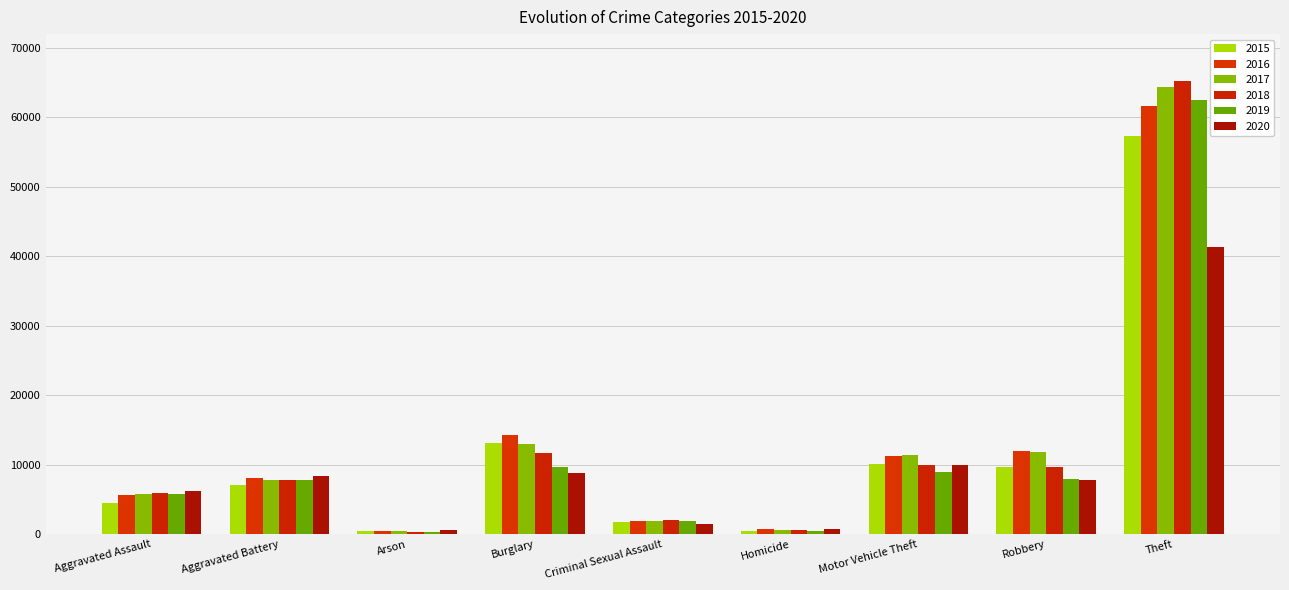

Reading right to left, what are all the values shown in this chart?

2015: Theft=57351	Robbery=9638	Motor Vehicle Theft=10068	Homicide=496	Criminal Sexual Assault=1700	Burglary=13184	Arson=448	Aggravated Battery=7019	Aggravated Assault=4480
2016: Theft=61623	Robbery=11960	Motor Vehicle Theft=11285	Homicide=786	Criminal Sexual Assault=1849	Burglary=14289	Arson=515	Aggravated Battery=8086	Aggravated Assault=5712
2017: Theft=64386	Robbery=11880	Motor Vehicle Theft=11380	Homicide=672	Criminal Sexual Assault=1974	Burglary=13001	Arson=444	Aggravated Battery=7845	Aggravated Assault=5793
2018: Theft=65289	Robbery=9681	Motor Vehicle Theft=9985	Homicide=588	Criminal Sexual Assault=2033	Burglary=11747	Arson=373	Aggravated Battery=7735	Aggravated Assault=6001
2019: Theft=62495	Robbery=7995	Motor Vehicle Theft=8977	Homicide=499	Criminal Sexual Assault=1909	Burglary=9638	Arson=376	Aggravated Battery=7858	Aggravated Assault=5841
2020: Theft=41335	Robbery=7855	Motor Vehicle Theft=9959	Homicide=787	Criminal Sexual Assault=1485	Burglary=8758	Arson=588	Aggravated Battery=8320	Aggravated Assault=6264